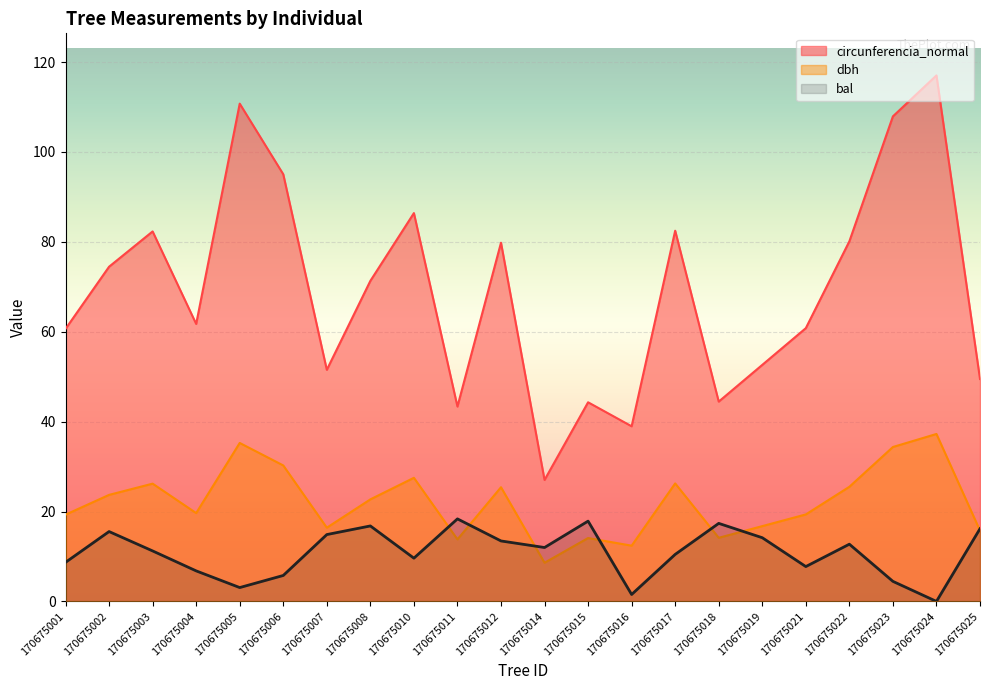

How many data points in circunferencia_normal are less than 71?

11